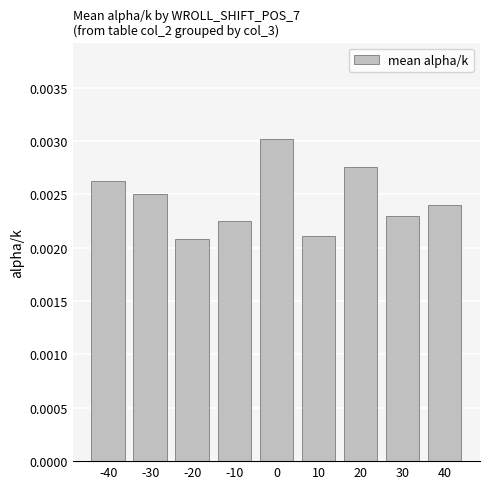

Between -30 and -40, which is larger?

-40